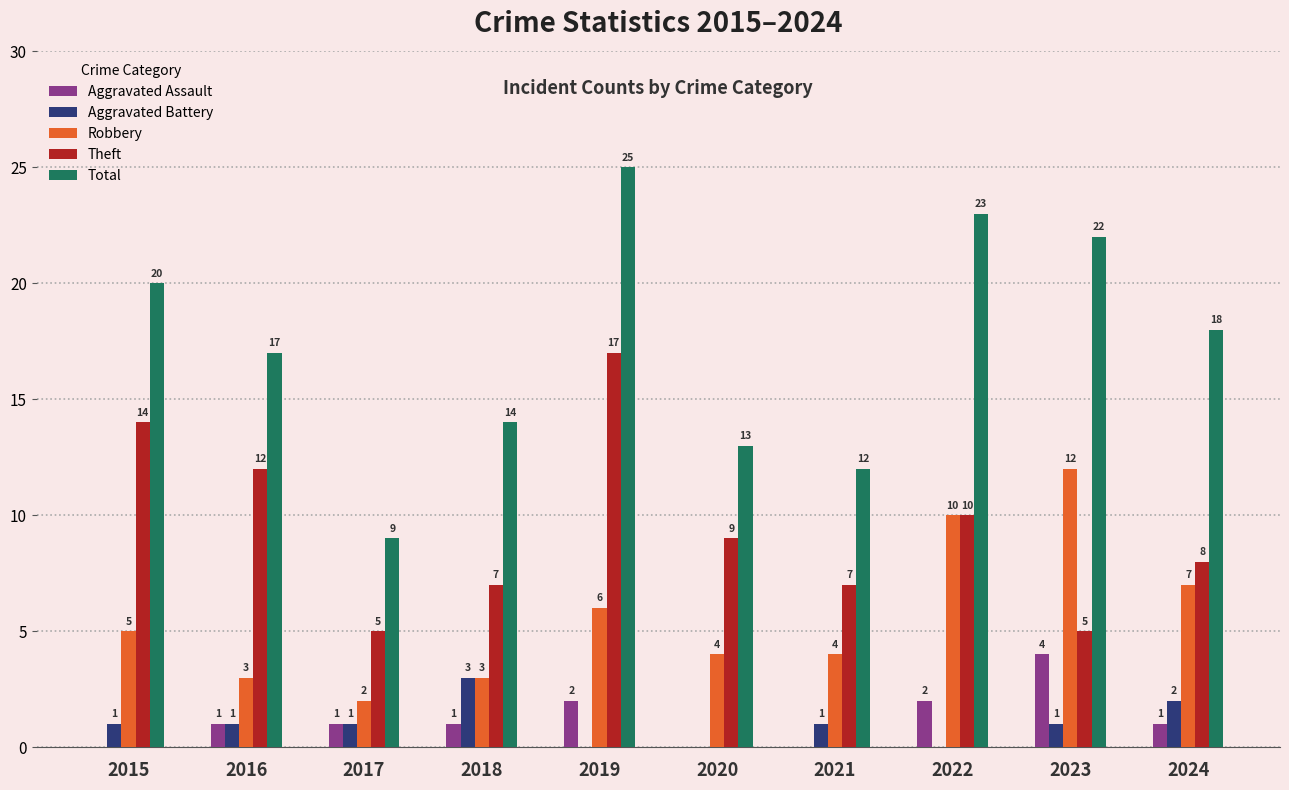

Which series has the widest spread of values?

Total